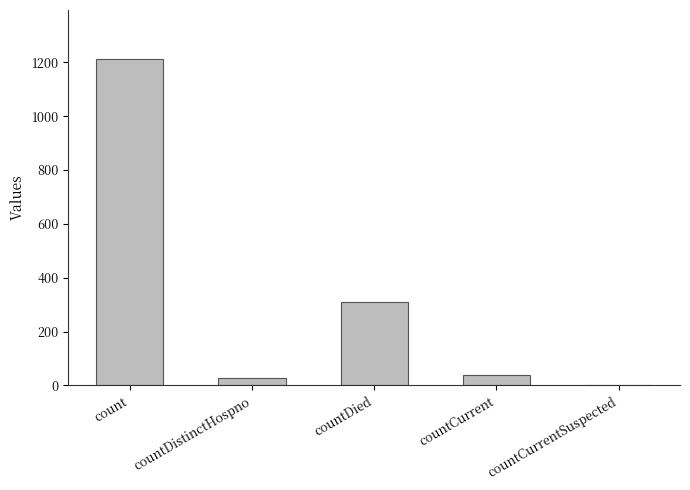

Which has a higher value, countDied or countCurrent?

countDied